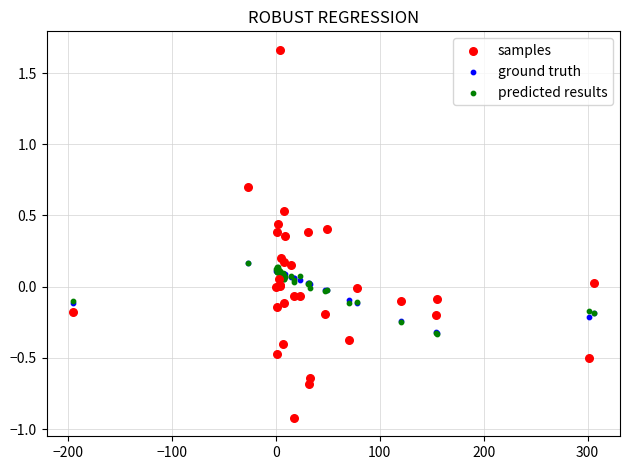

Which series reaches the maximum Y coordinate?

samples